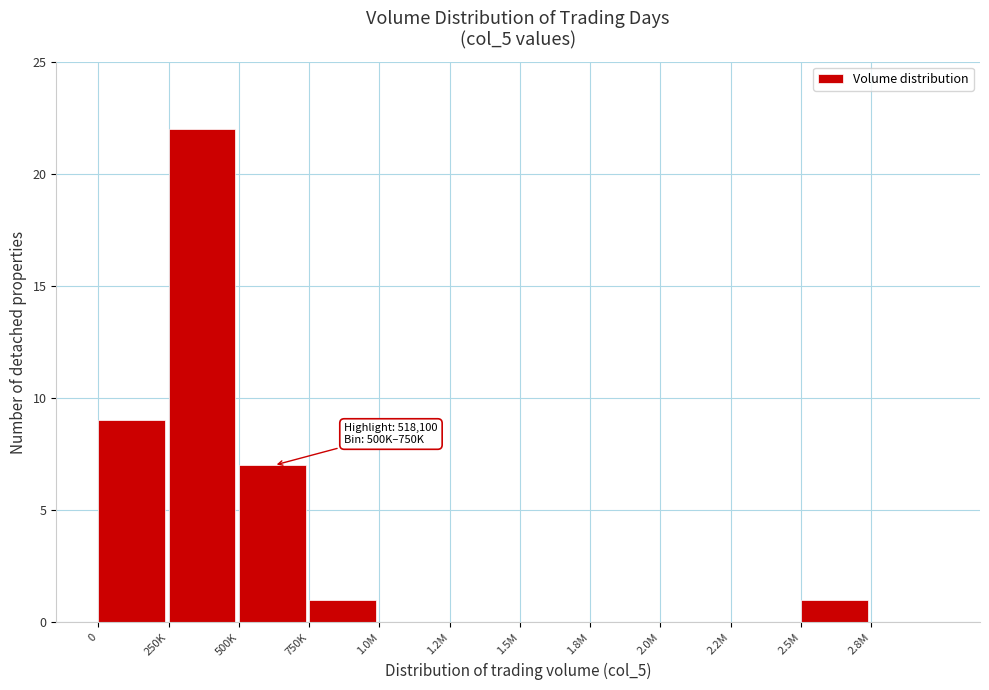

Reading left to right, transcribe all the data shown in this chart.

0=9	250K=22	500K=7	750K=1	1.0M=0	1.2M=0	1.5M=0	1.8M=0	2.0M=0	2.2M=0	2.5M=1	2.8M=0